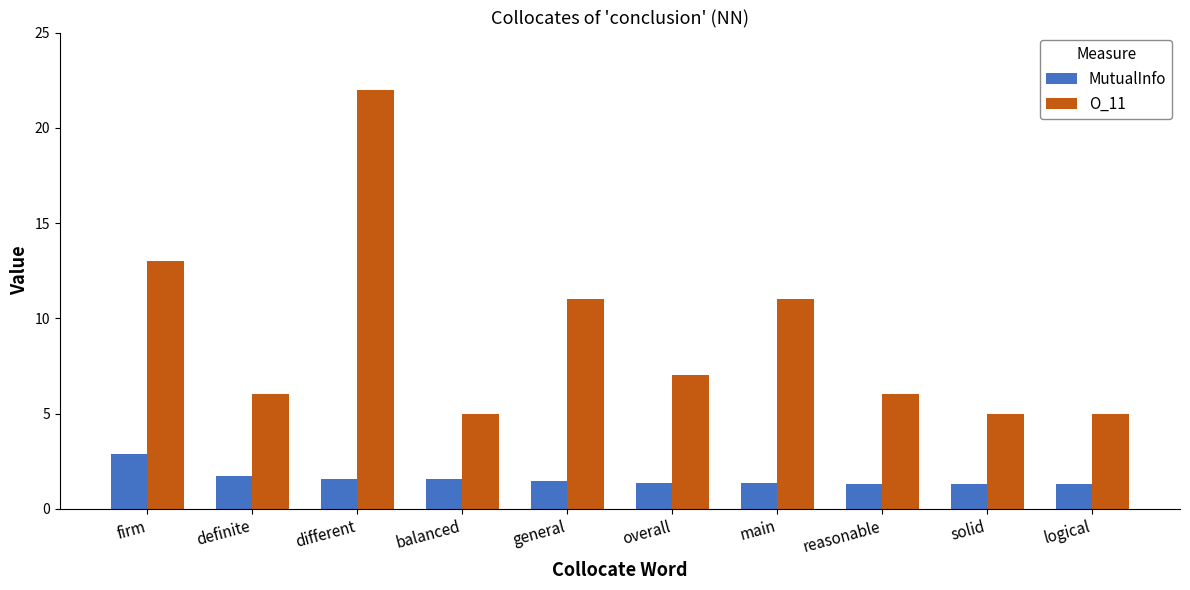

What position from the right is main?

4